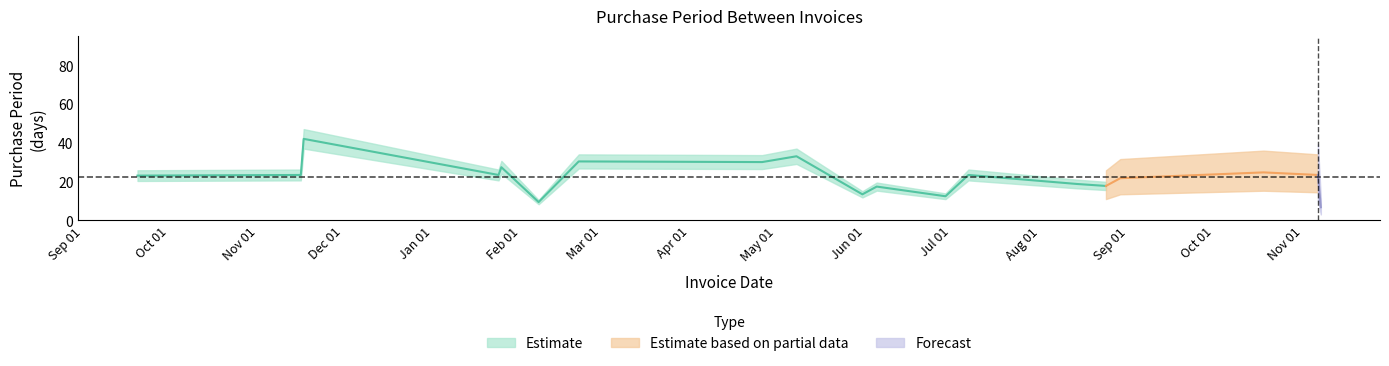

What position from the right is 2017-01-25?

15